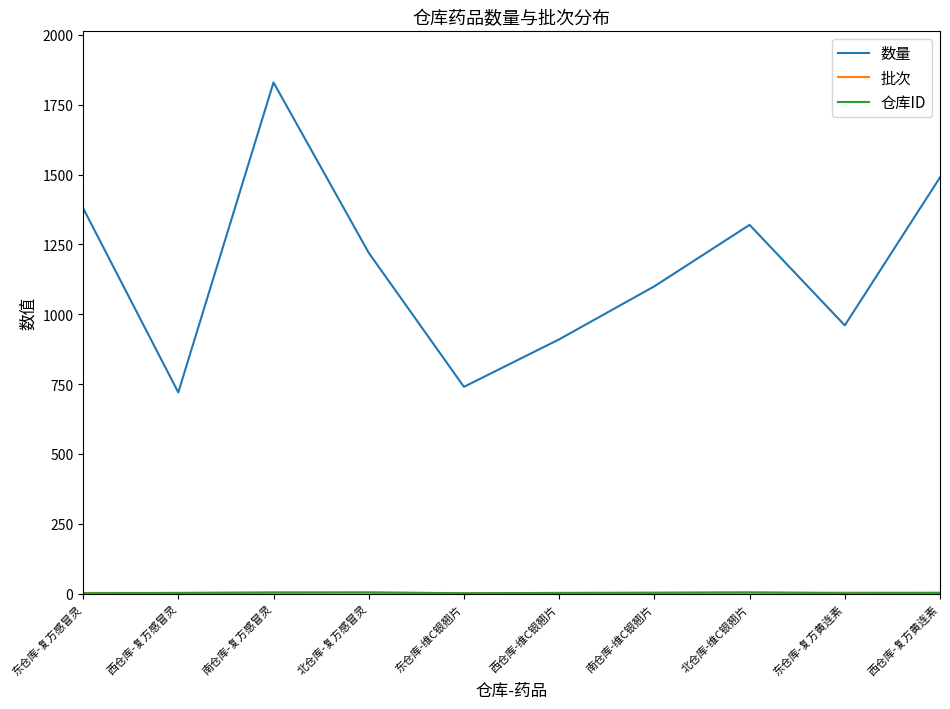

Which label corresponds to the largest value in the chart?

南仓库-复方感冒灵